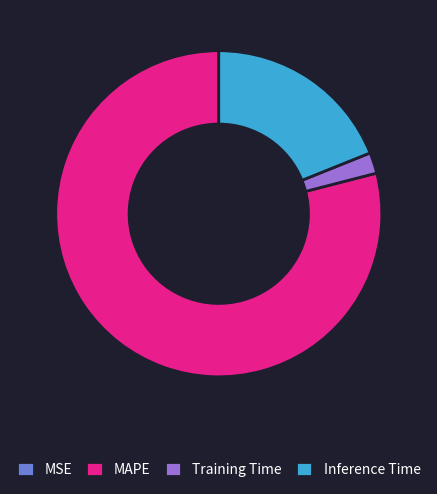

Which slice is the largest?

MAPE